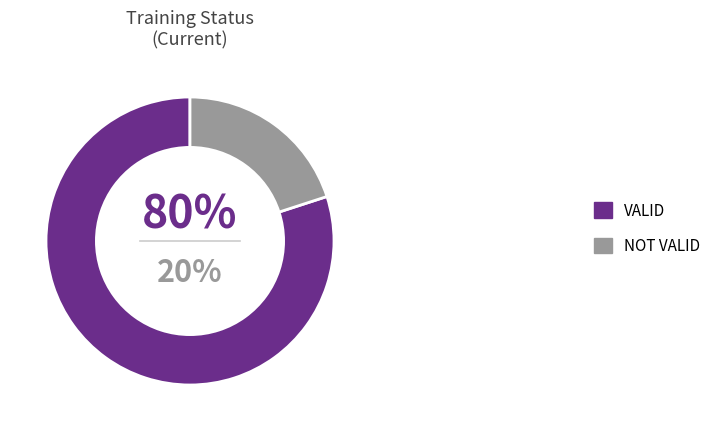

How much of the chart is everything except VALID?

20.0%